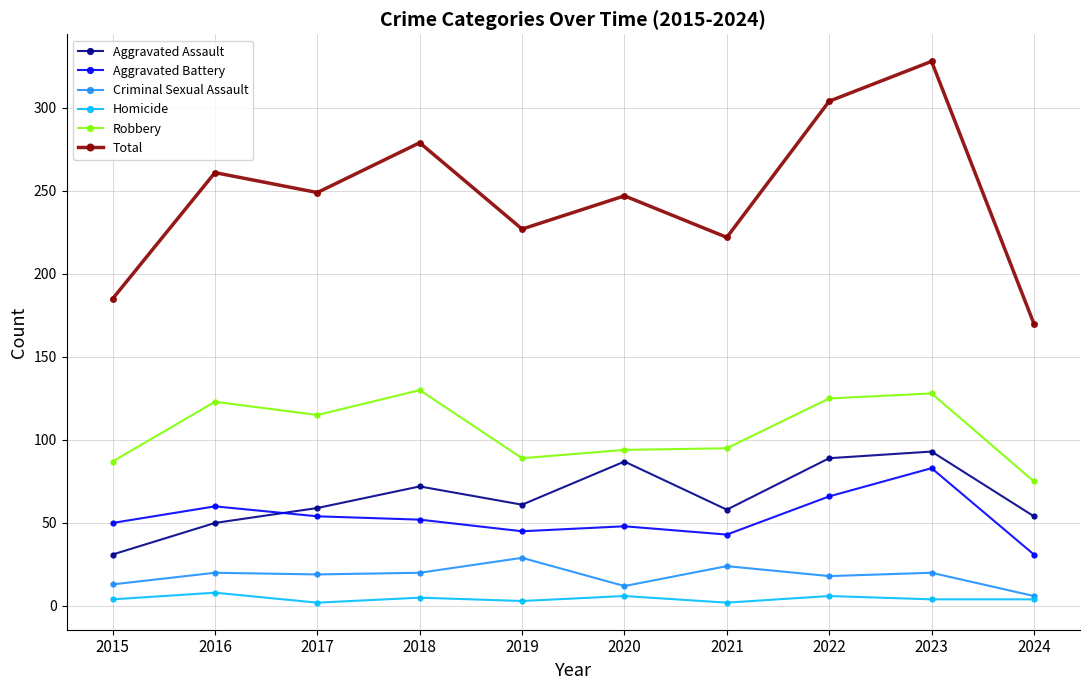

What is the difference between the second highest and second lowest values in the Aggravated Assault series?

39